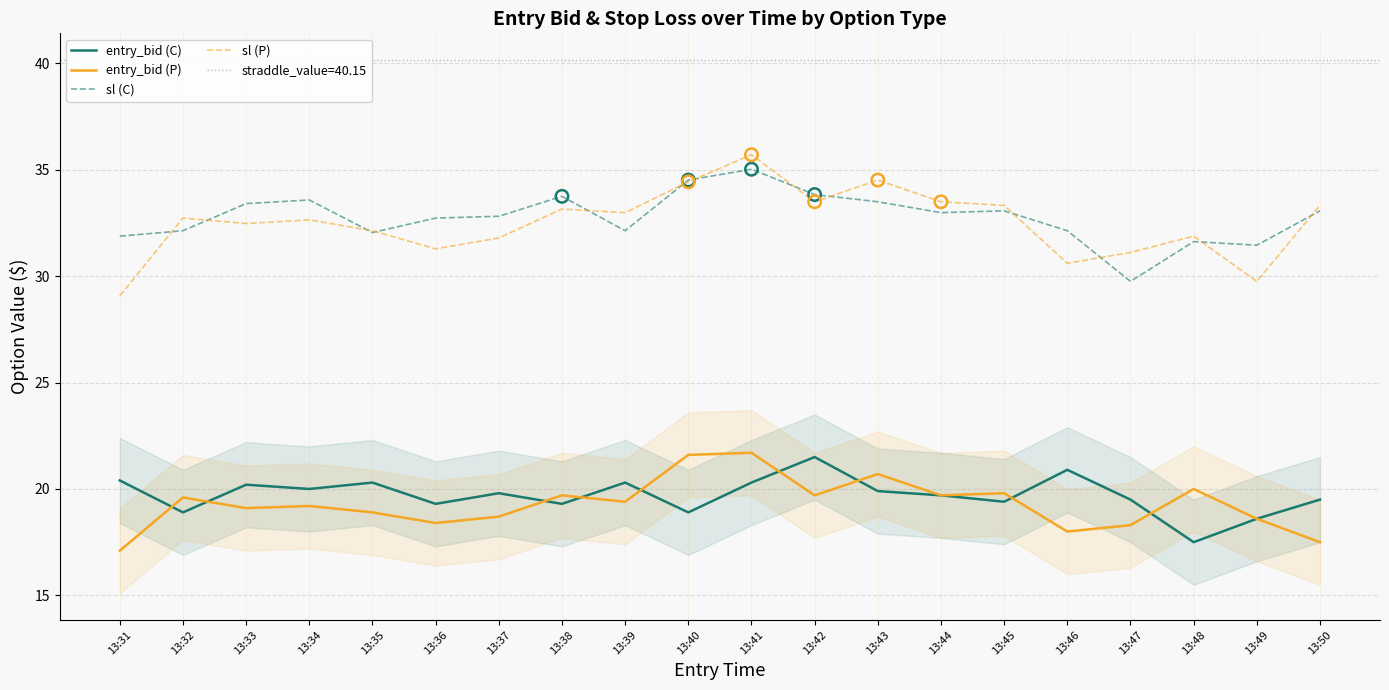

Which series has the widest spread of Y values?

sl (P)